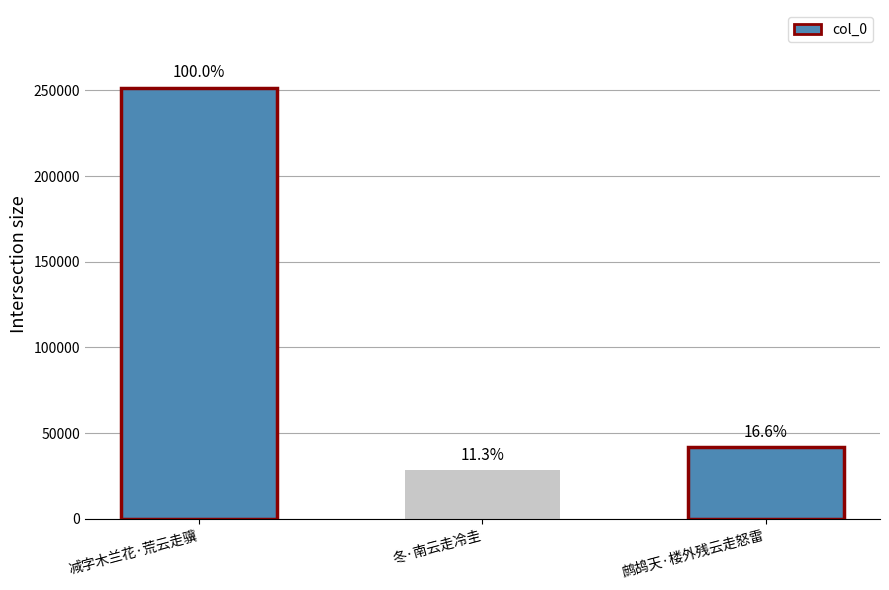

What is the difference between the maximum and minimum values?

223189